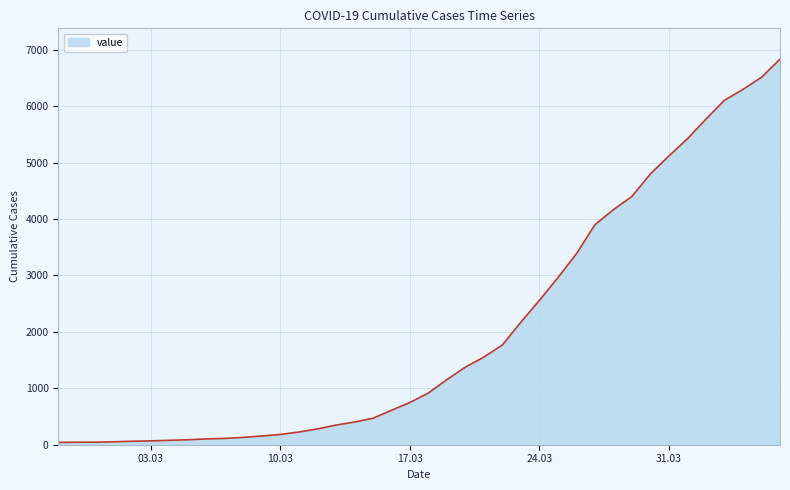

How many series are shown in this chart?

1